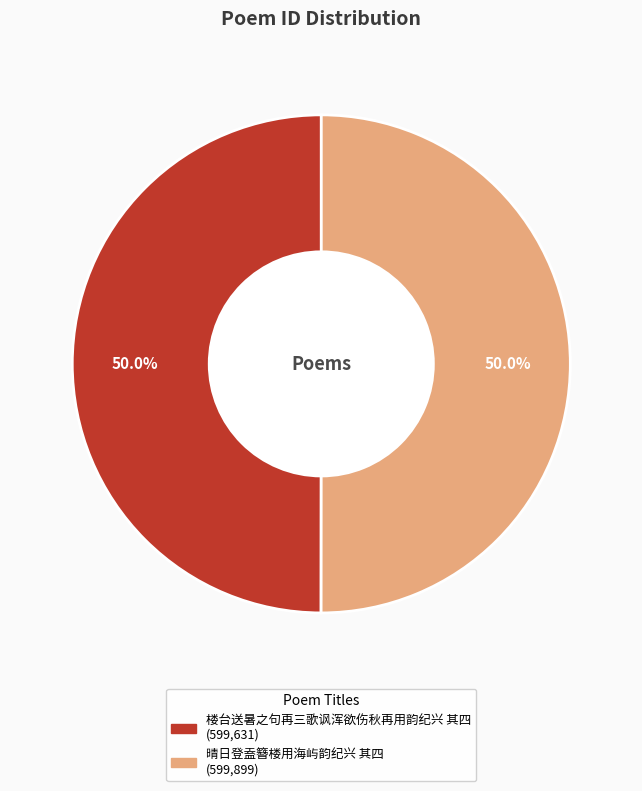

The 楼台送暑之句再三歌讽浑欲伤秋再用韵纪兴 其四 slice represents 65% of the pie. True or false?

False